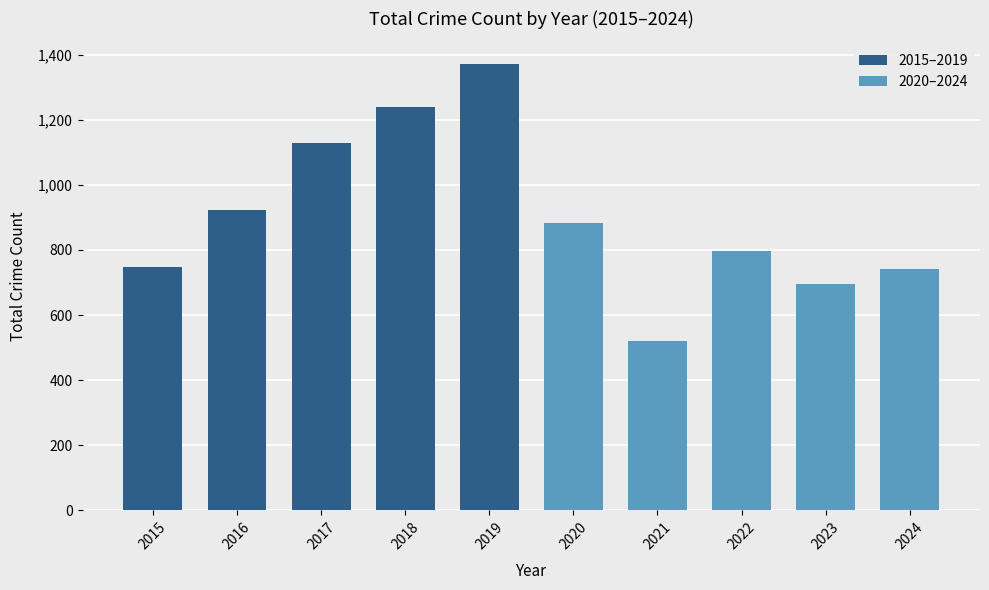

What is the change in value from 2016 to 2019?

+449